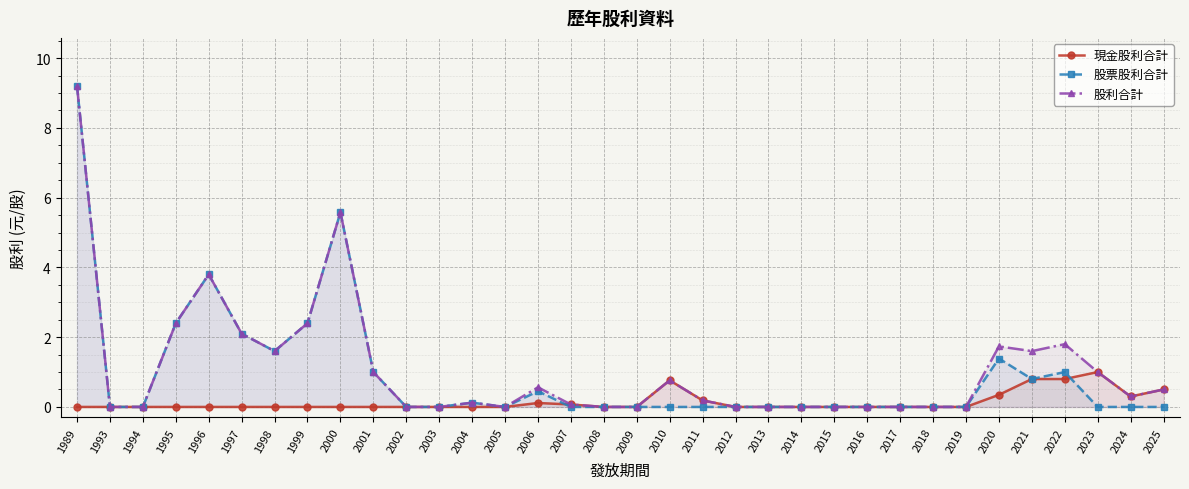

What is the difference between the 股利合計 values at 2020 and 2007?

1.7